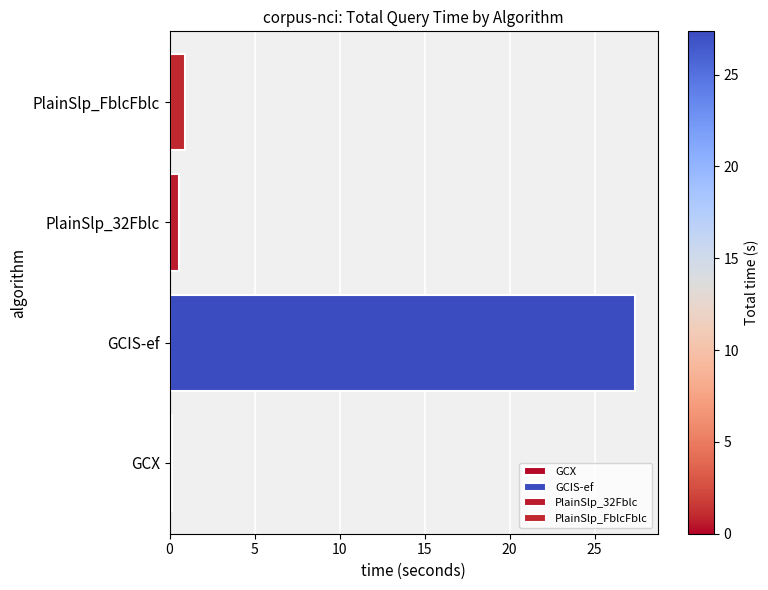

What is the minimum value shown in the chart?

0.1